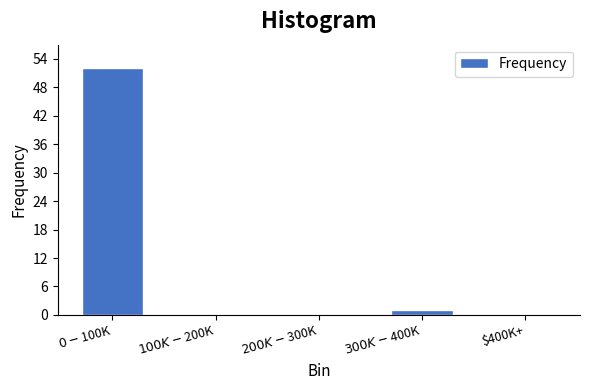

What is the greatest value displayed?

52